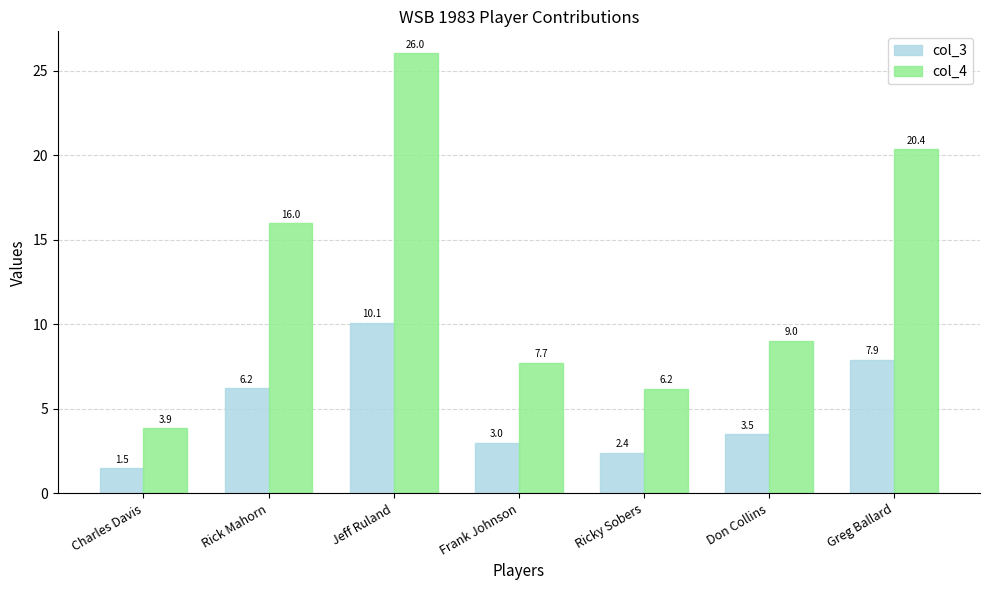

What is the smallest value displayed?

1.5